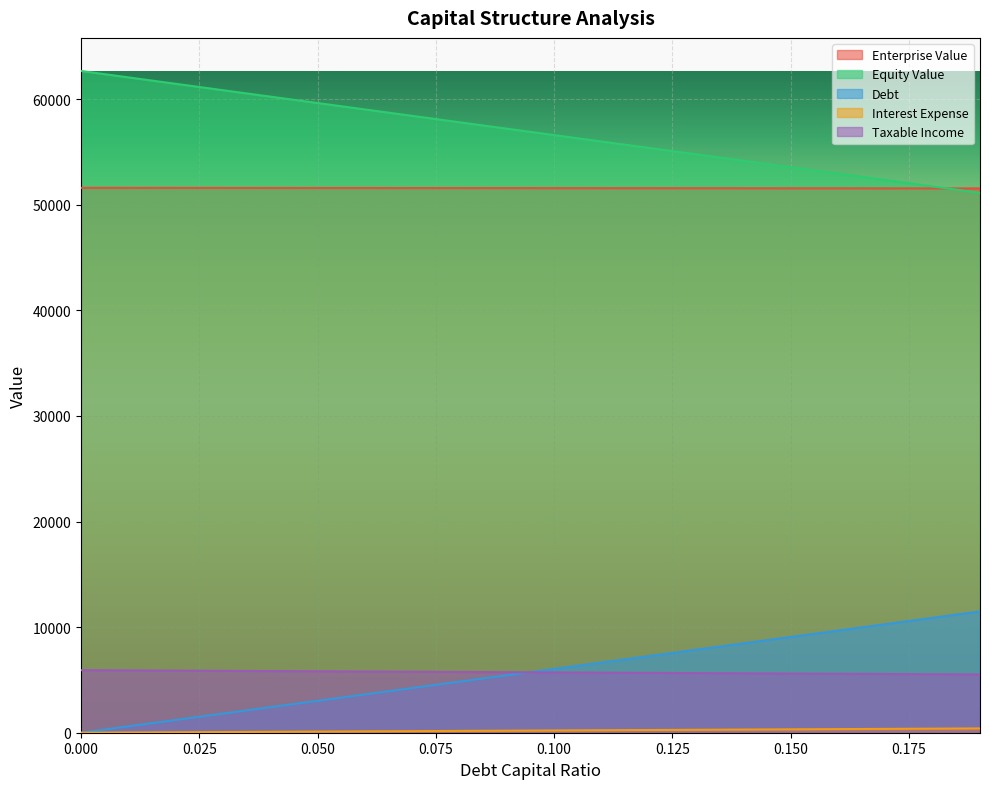

True or false: interest_expense has a value of 5795.3 at 0.06.

True